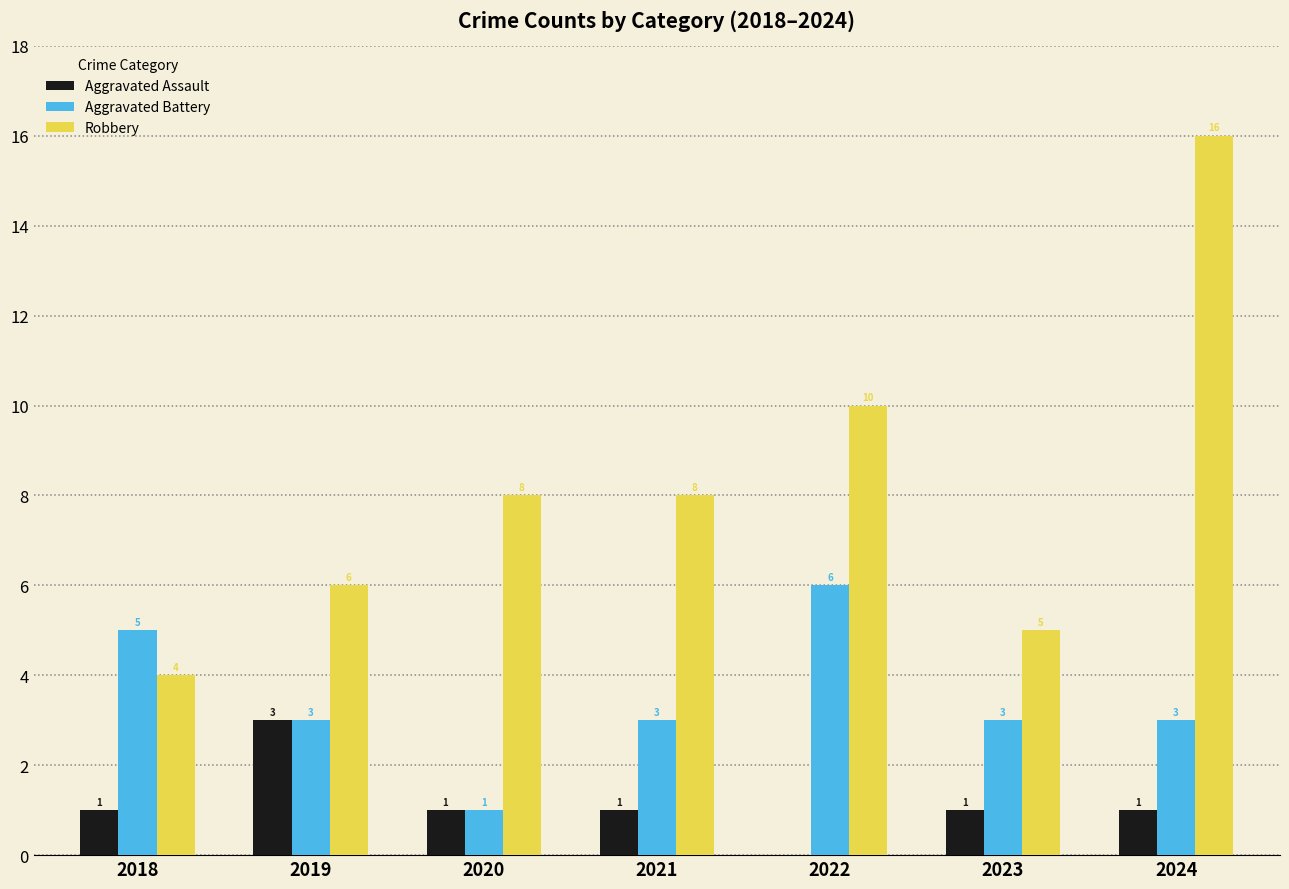

Which series has the largest total across all categories?

Robbery